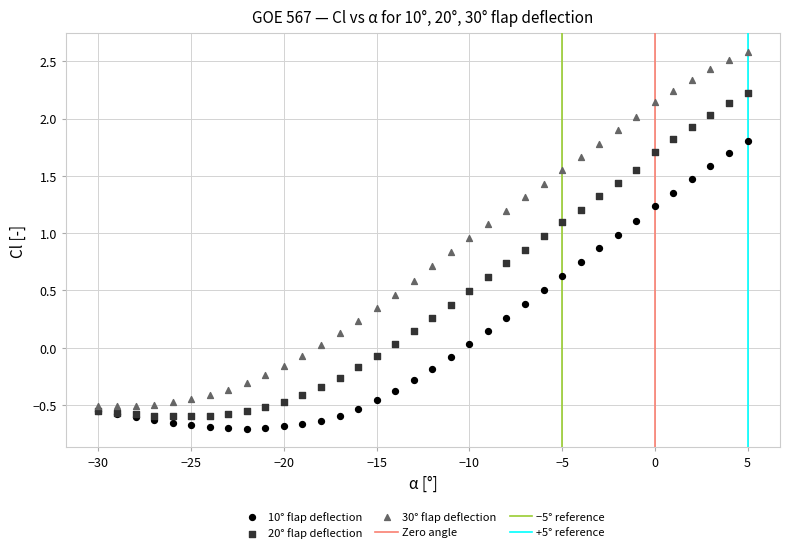

Which series contains the highest Y value?

30° flap deflection